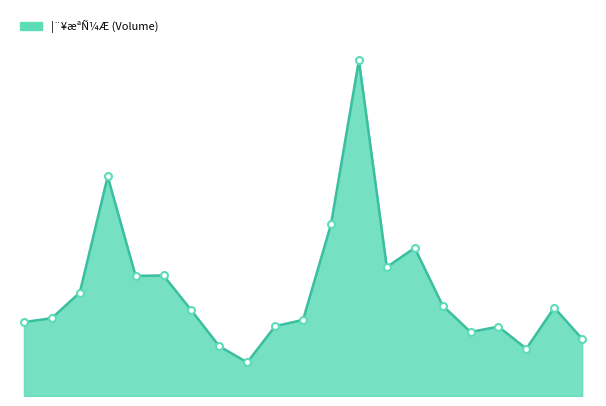

Reading left to right, what are all the values shown in this chart?

165066	174050	231110	490477	268359	269350	191262	111070	75060	156000	170131	383435	750191	288090	331000	202050	143150	155000	105742	197554	127500